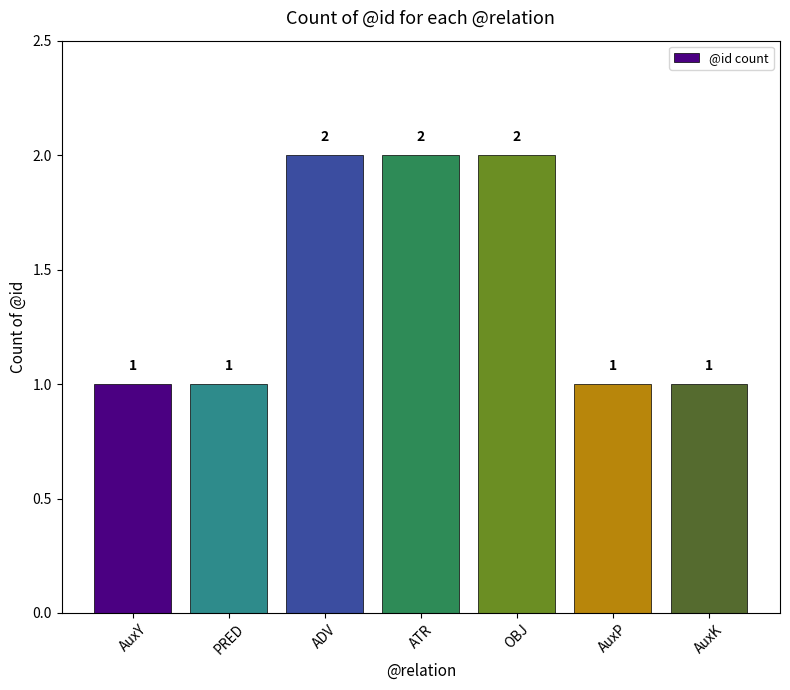

Approximately how many times larger is the value at PRED compared to AuxP?

1.0